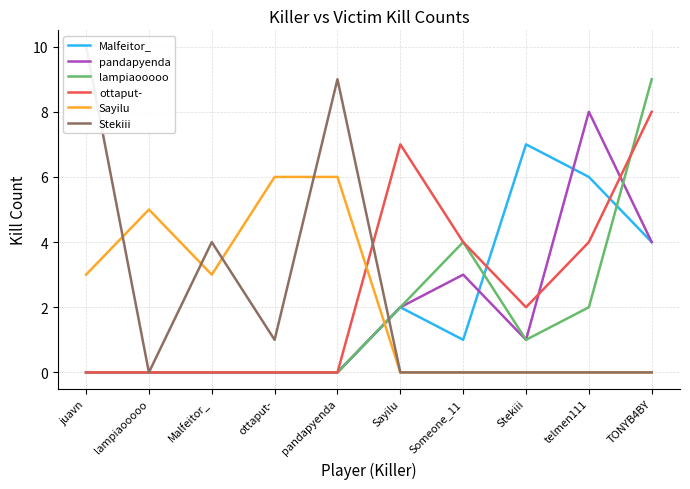

How many values in the ottaput- series exceed 2?

4